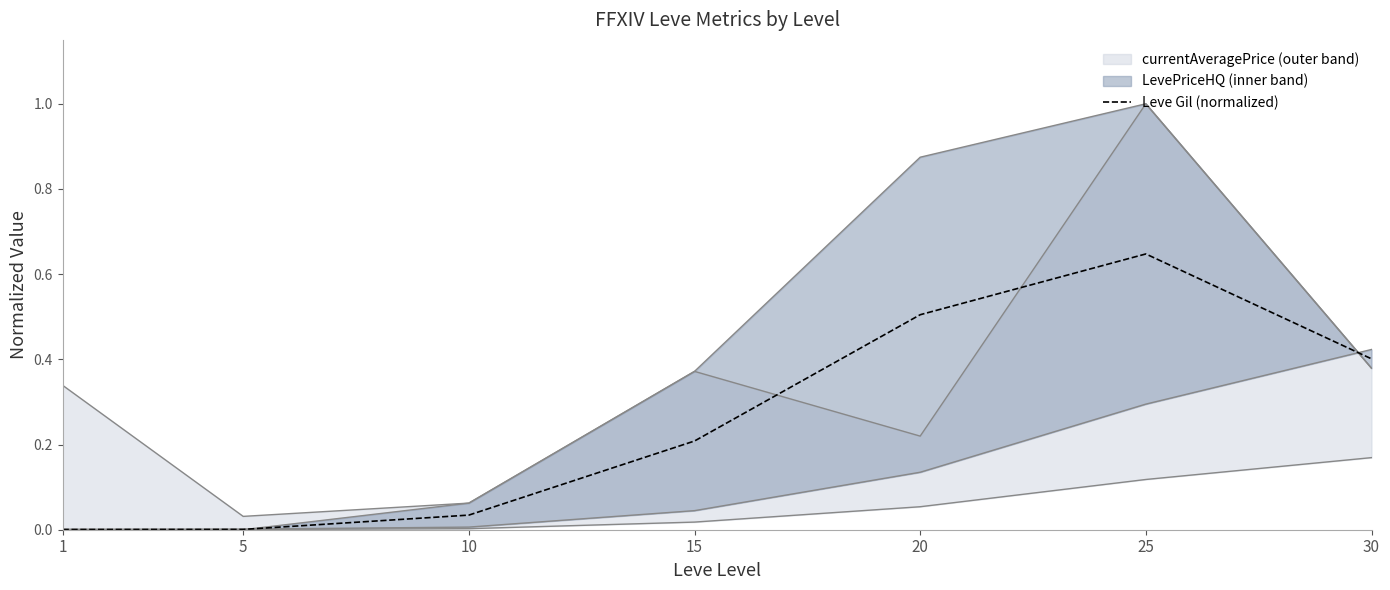

List the labels in order of value, largest first.

25, 20, 30, 15, 10, 5, 1